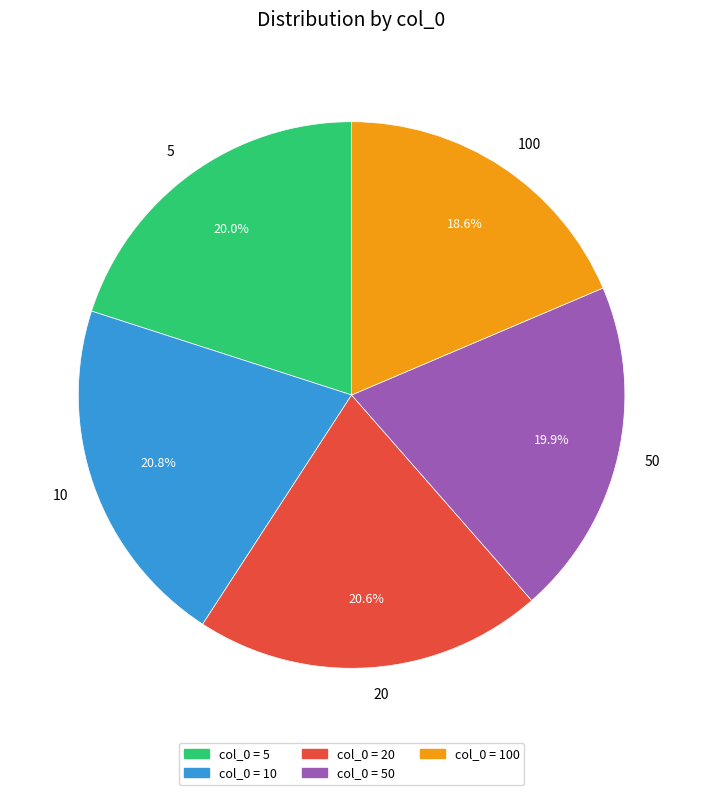

How much of the chart is everything except 20?

79.4%